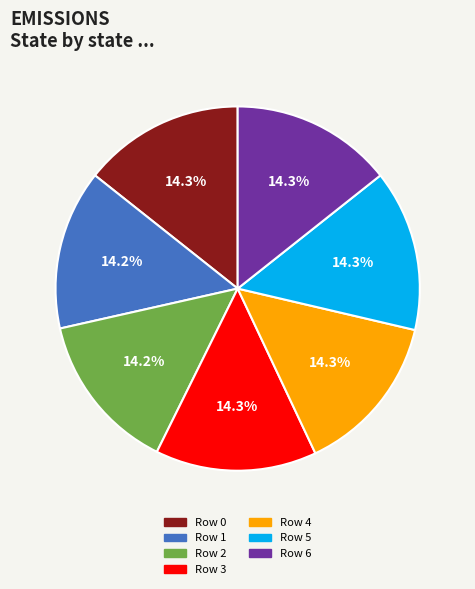

What is the ratio of the value at Row 3 to the value at Row 0?

1.0